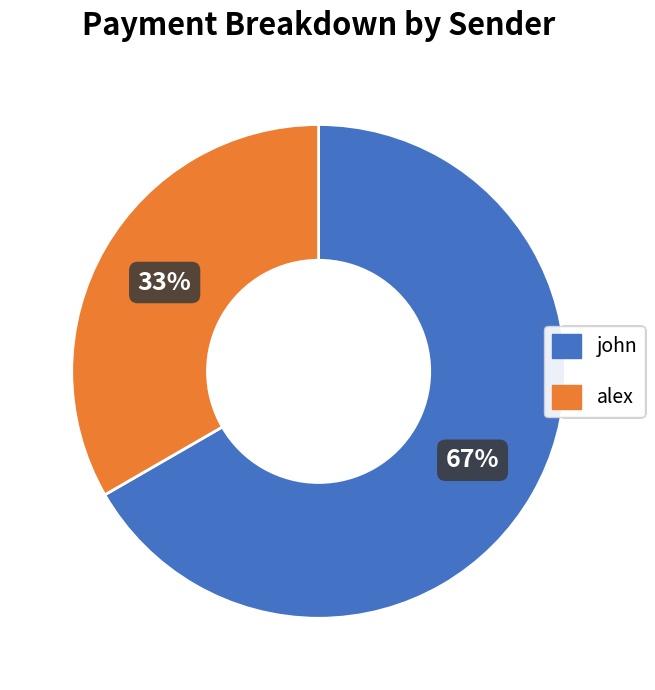

What percentage is the john slice, to the nearest percent?

67%